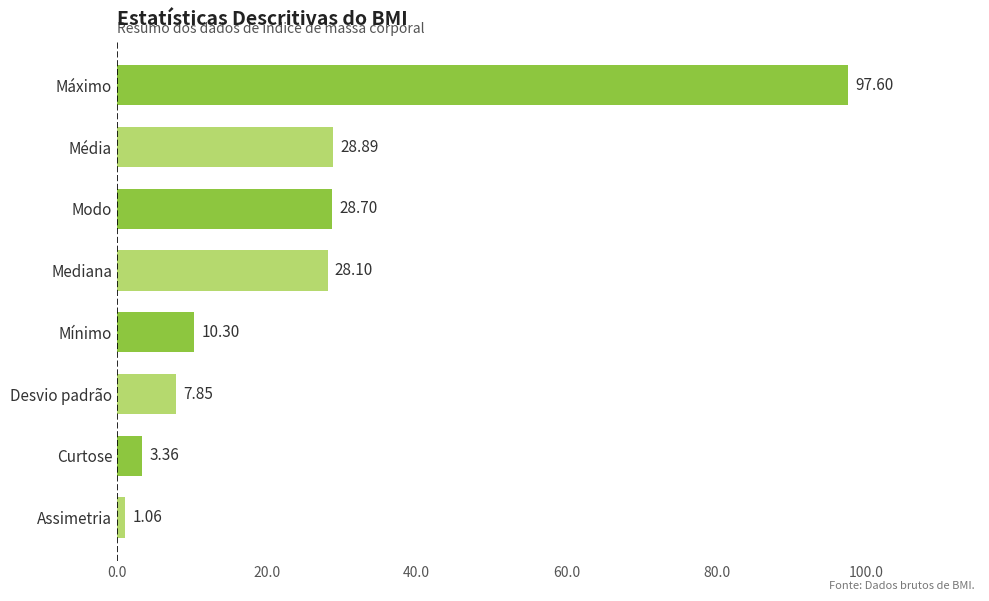

What is the change in value from Curtose to Modo?

+25.3